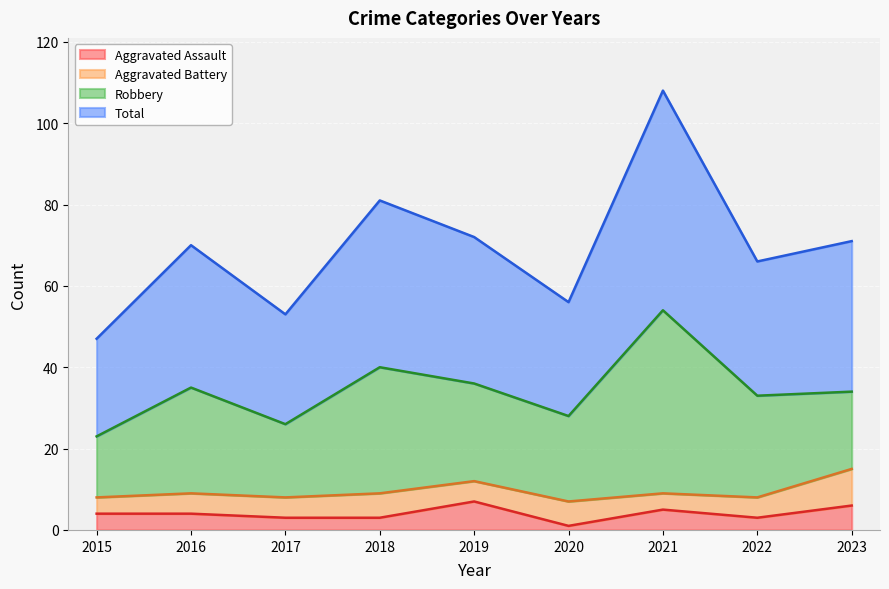

What is the maximum value for Aggravated Assault?

7